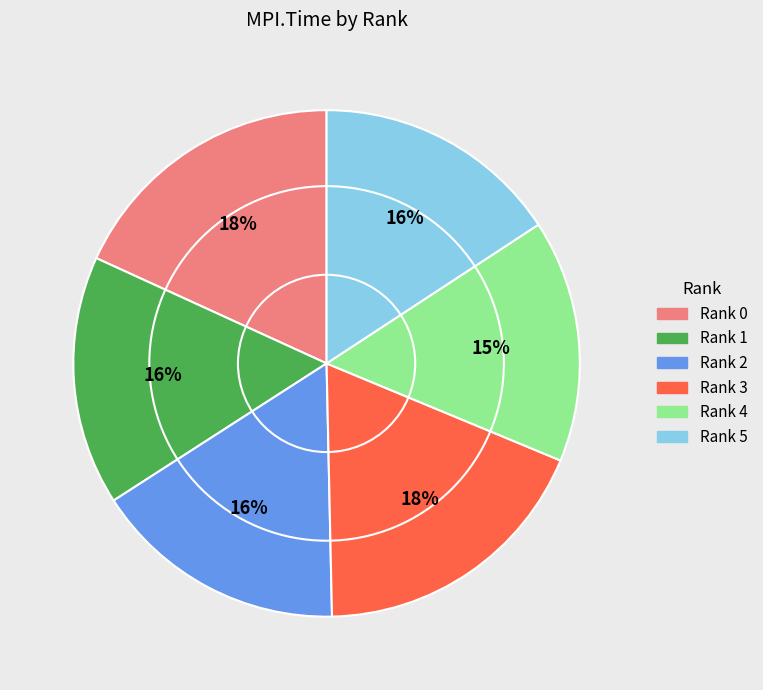

How many segments does this pie chart have?

6